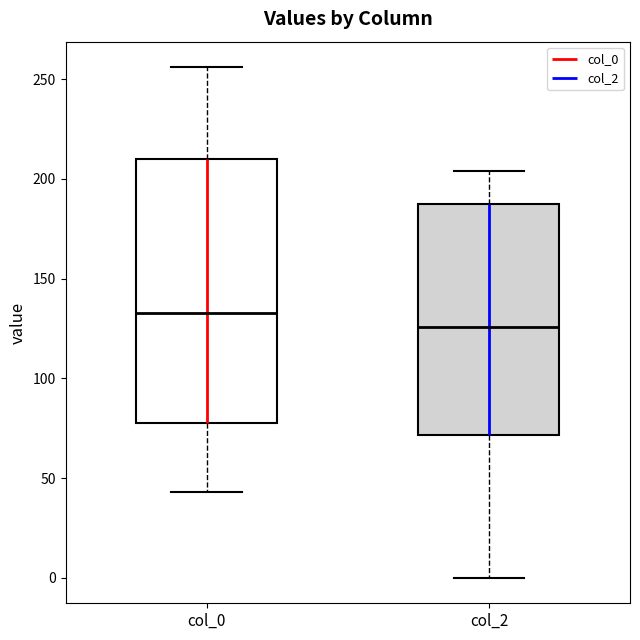

Reading left to right, read every box against the y-axis: the position of its median line, the range the box covers, and the ends of its whiskers. The values are not printed on the chart, so give them approximately, as read against the axis.

col_0: median 135, box 80 to 210, whiskers 45 to 255
col_2: median 125, box 70 to 190, whiskers 0 to 205